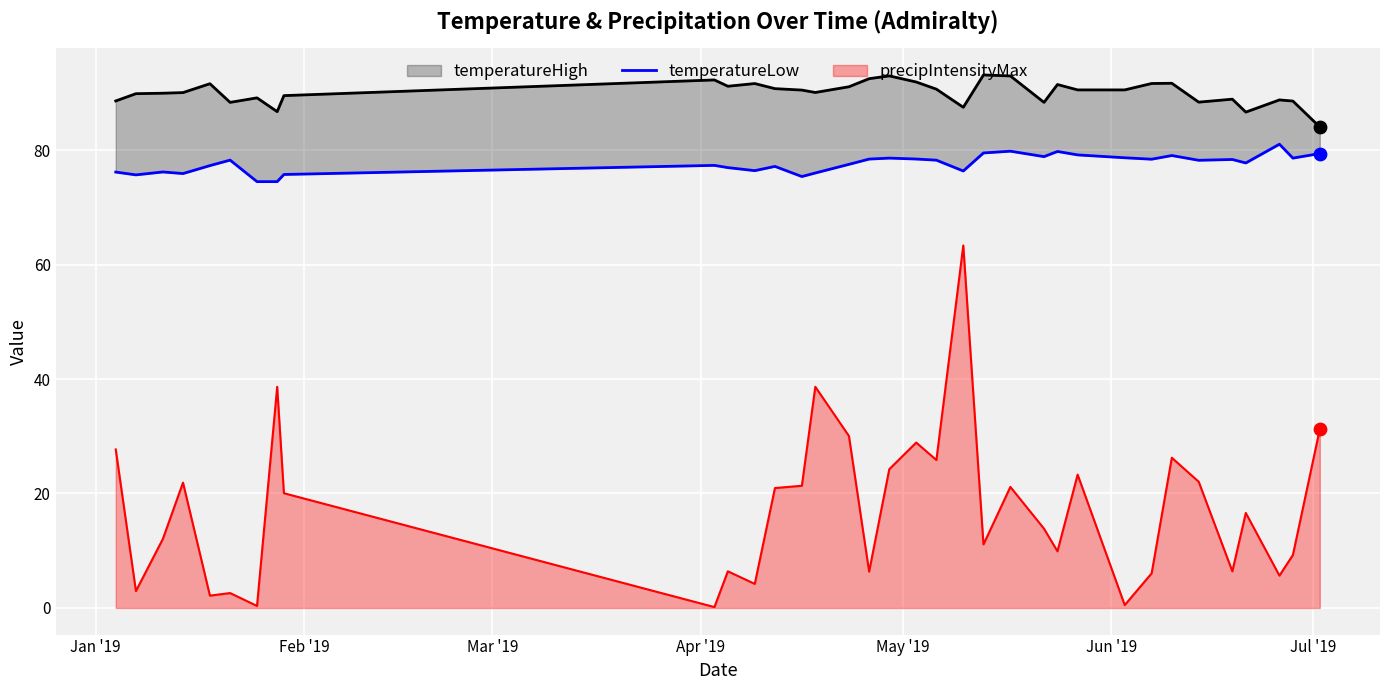

Which series has the widest spread of Y values?

precipIntensityMax